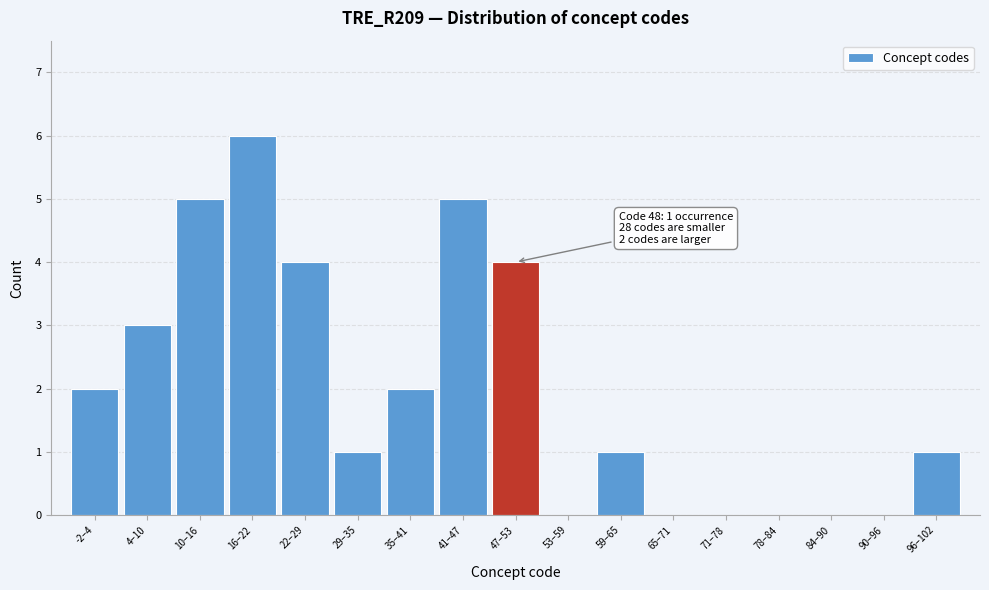

Reading left to right, what are all the values shown in this chart?

-2–4=2	4–10=3	10–16=5	16–22=6	22–29=4	29–35=1	35–41=2	41–47=5	47–53=4	53–59=0	59–65=1	65–71=0	71–78=0	78–84=0	84–90=0	90–96=0	96–102=1